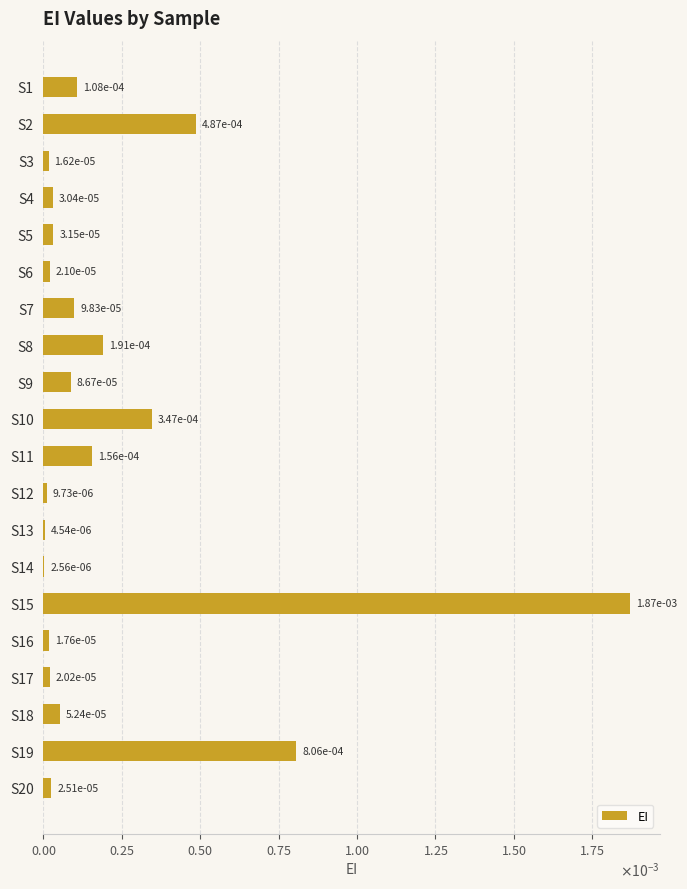

Count the number of data series in this chart.

1